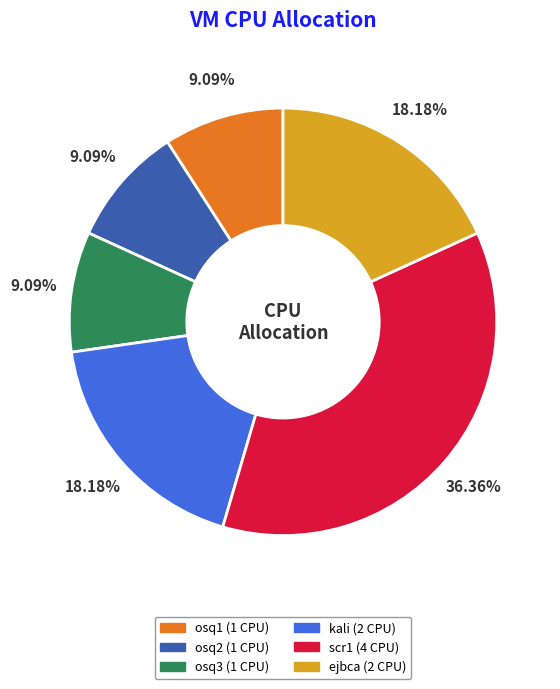

To the nearest percent, what percentage of the pie is kali?

18%